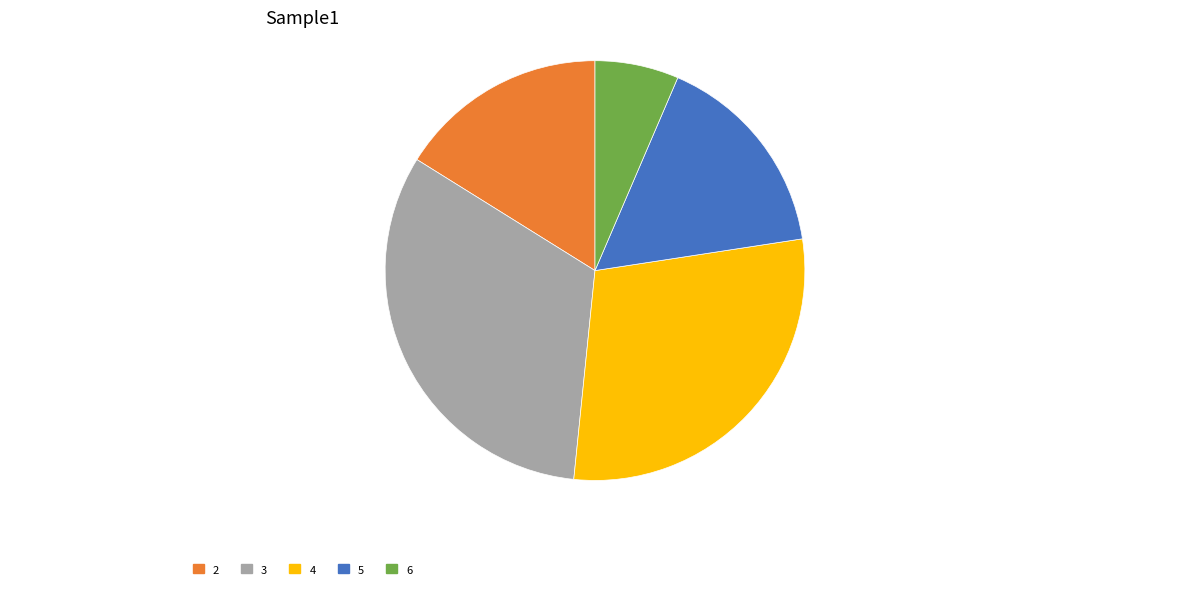

What is the largest slice in the pie chart?

3